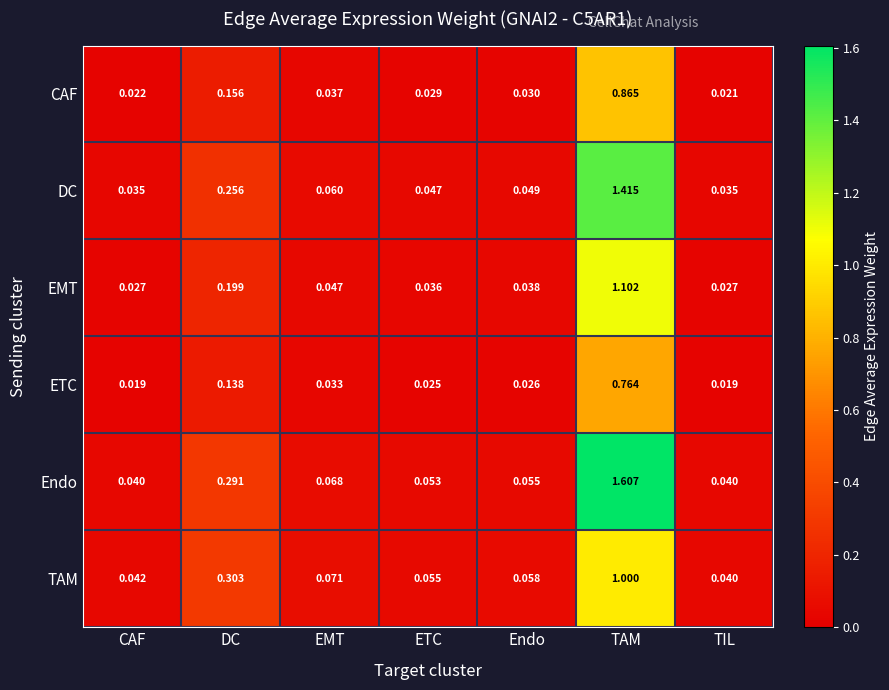

Which series changed the most between CAF and TIL?

TAM